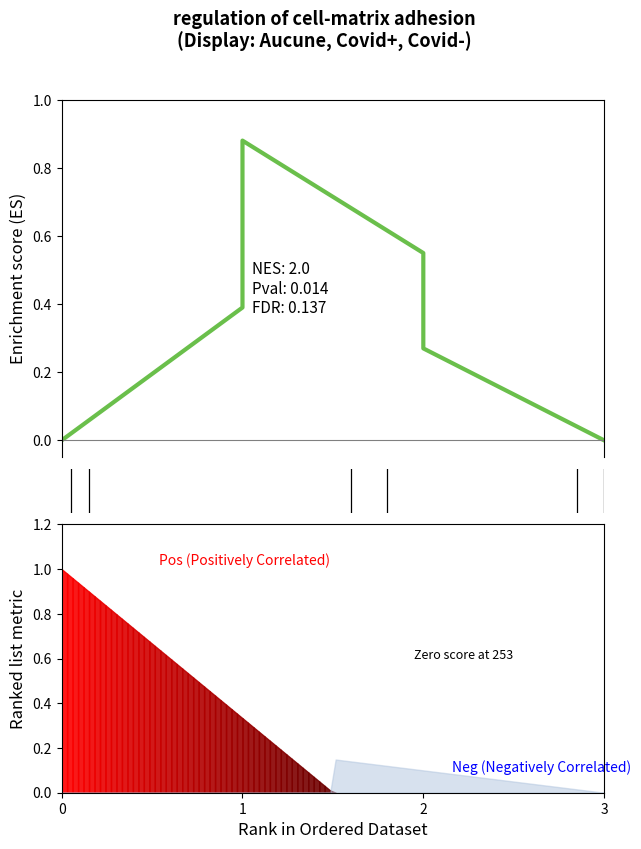

Rank the categories by value from lowest to highest.

0, 5, 4, 1, 3, 2